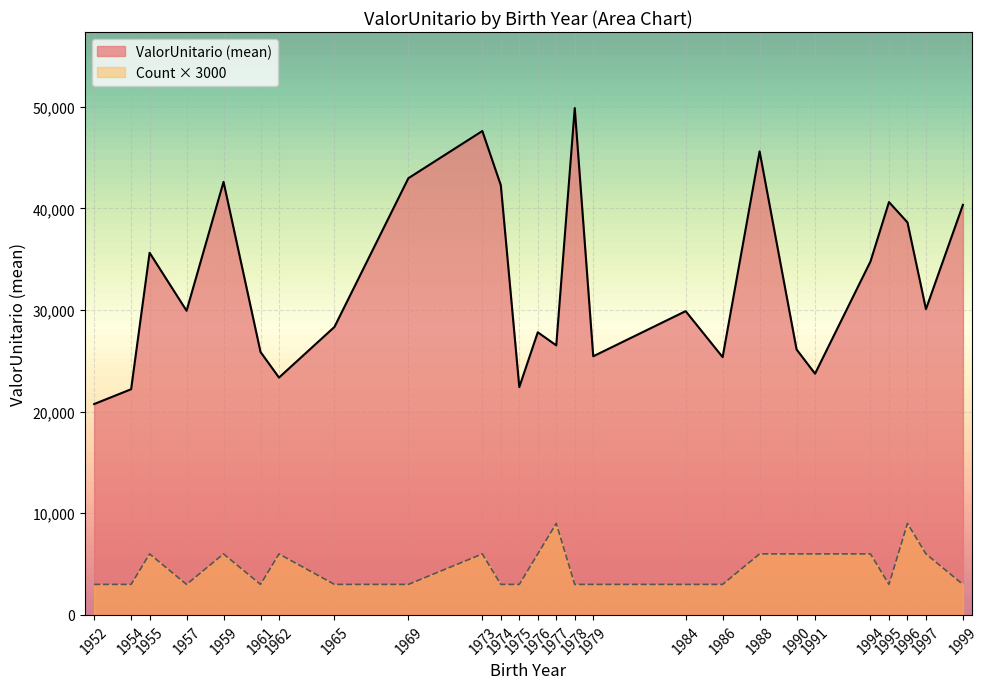

True or false: there are more than 0 points higher than both neighbors.

True